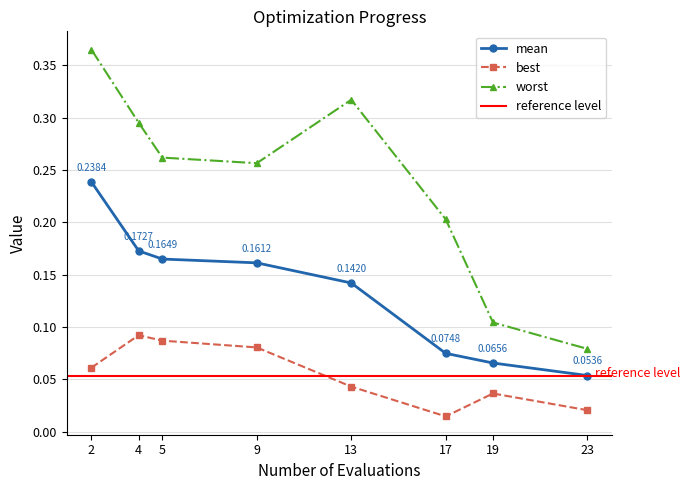

Reading left to right, what are all the values shown in this chart?

mean: 0.2	0.2	0.2	0.2	0.1	0.1	0.1	0.1
best: 0.1	0.1	0.1	0.1	0.0	0.0	0.0	0.0
worst: 0.4	0.3	0.3	0.3	0.3	0.2	0.1	0.1